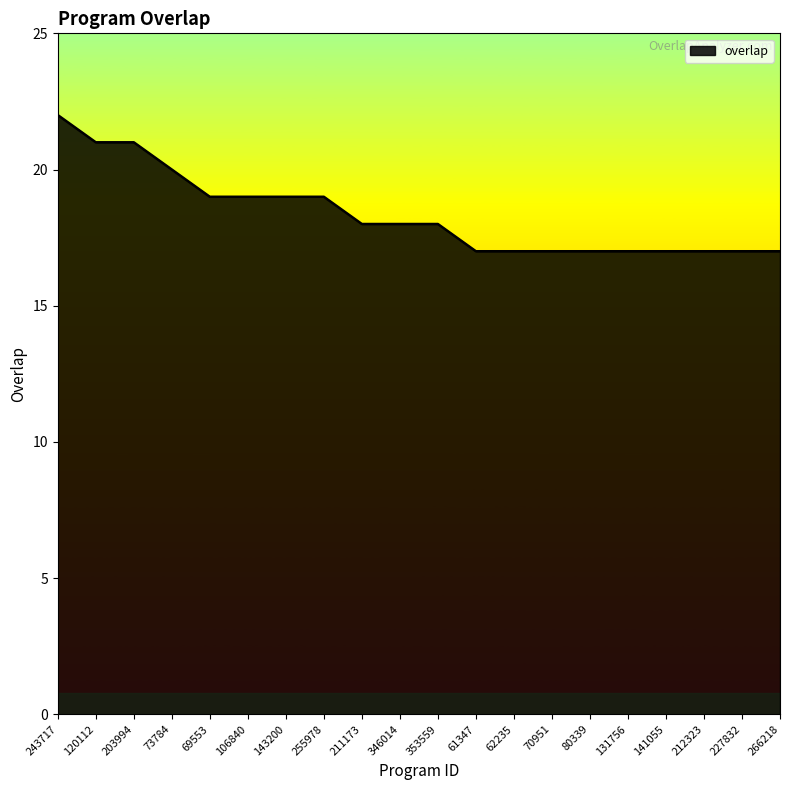

At which category does the chart reach its peak across all series?

243717